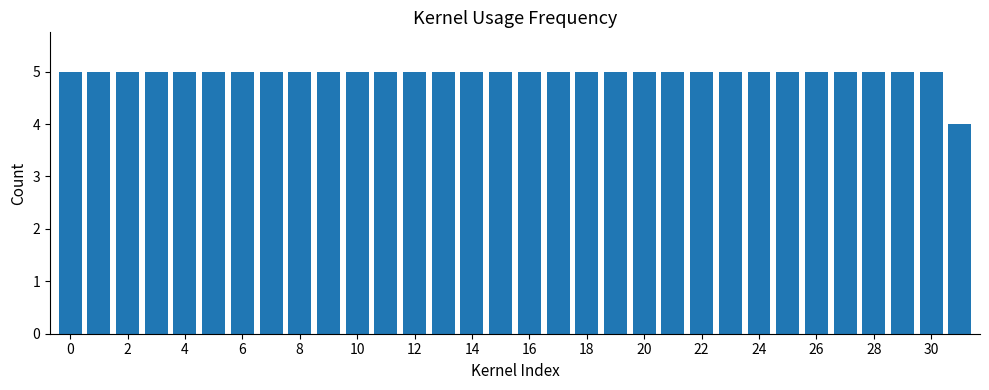

What is the greatest value displayed?

5